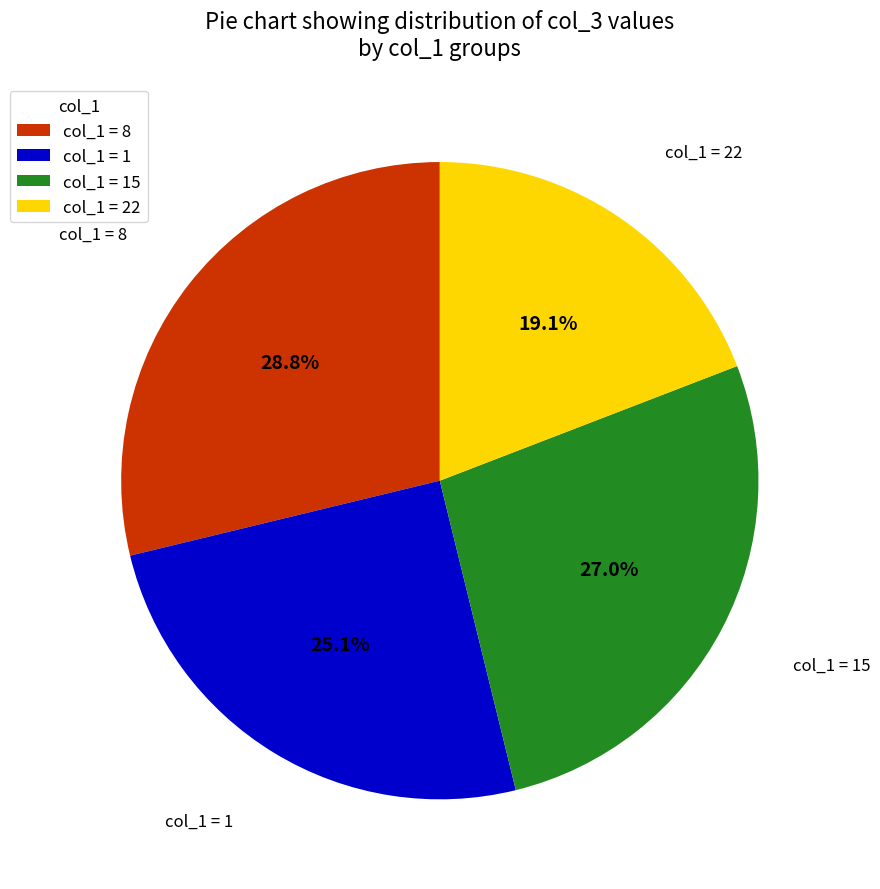

Which slice is the smallest?

col_1 = 22